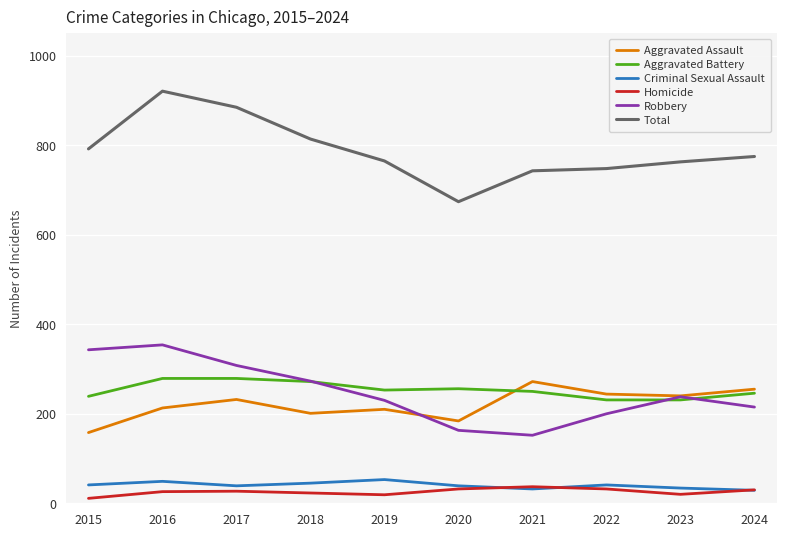

Which label corresponds to the largest value in the chart?

2016